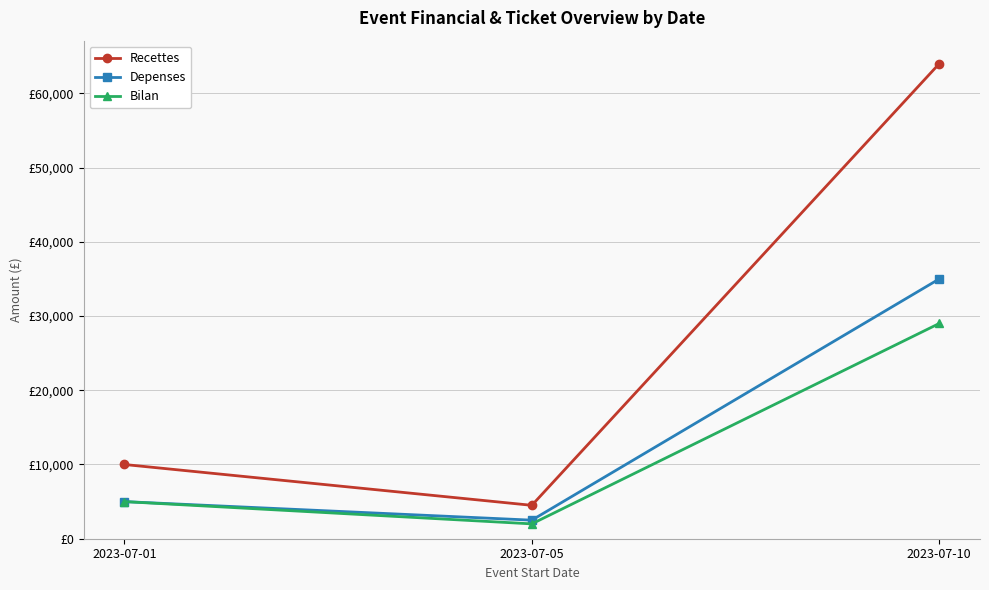

At which label does Bilan reach its minimum?

2023-07-05